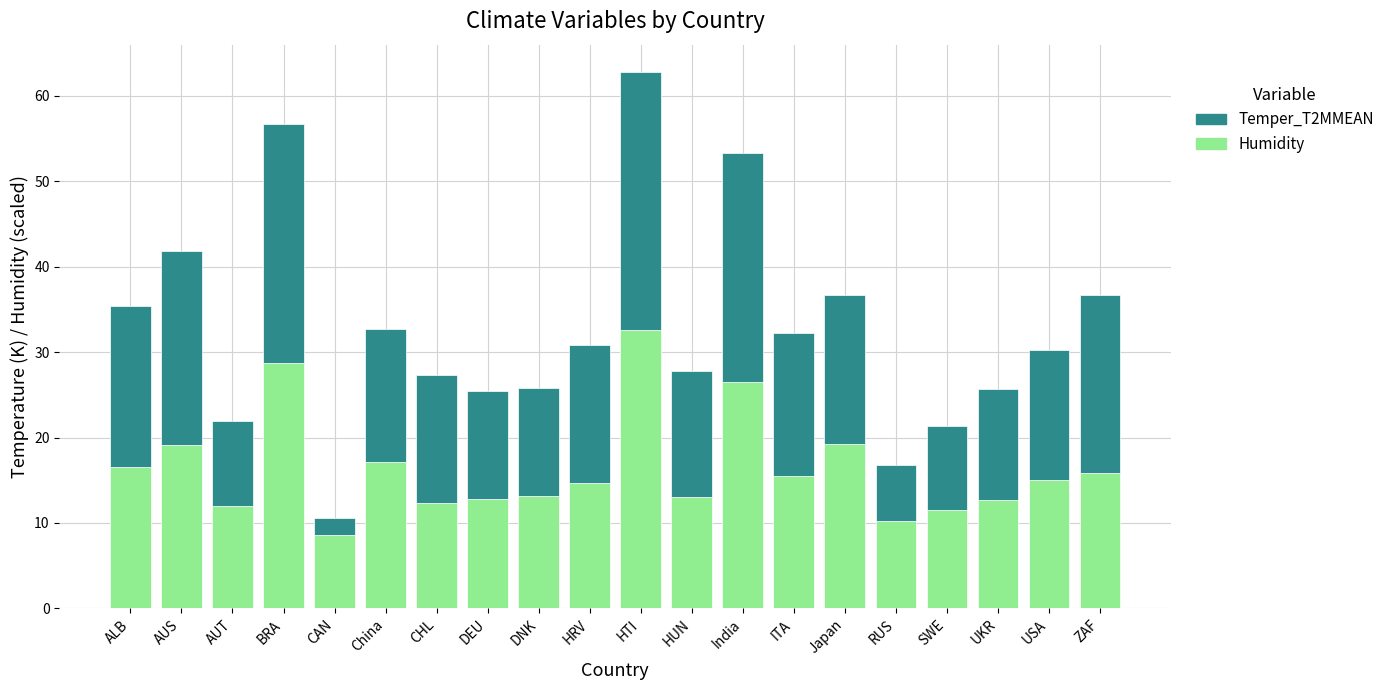

What is the sum of all Humidity values?

327.2